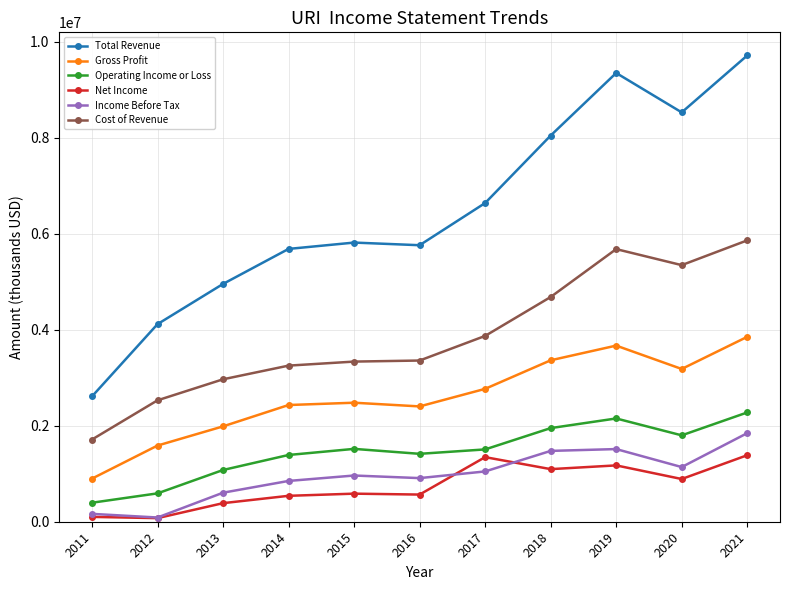

Does the chart have visible grid lines?

Yes